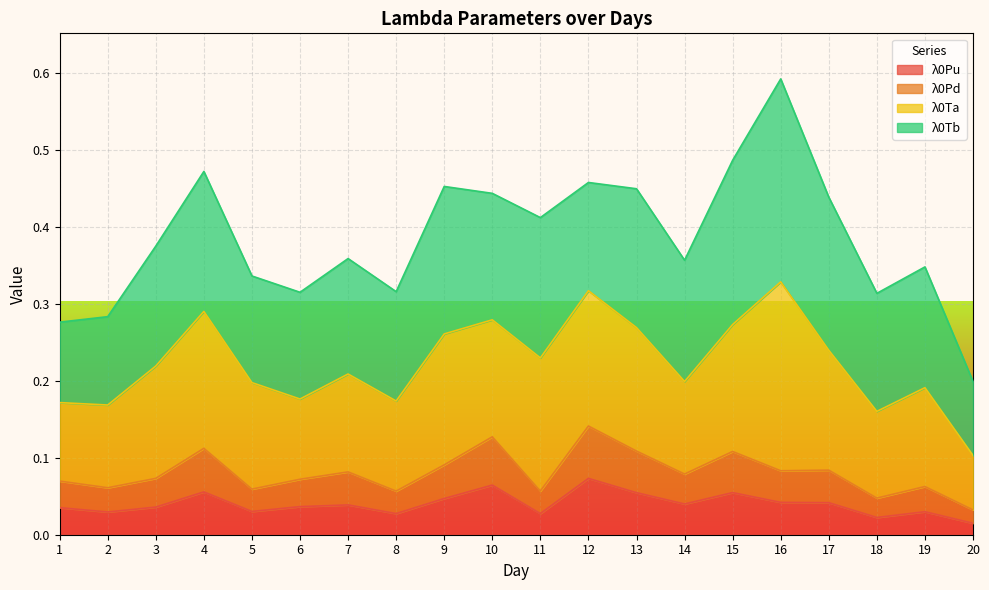

True or false: λ0Pd and λ0Pu cross at least once.

False